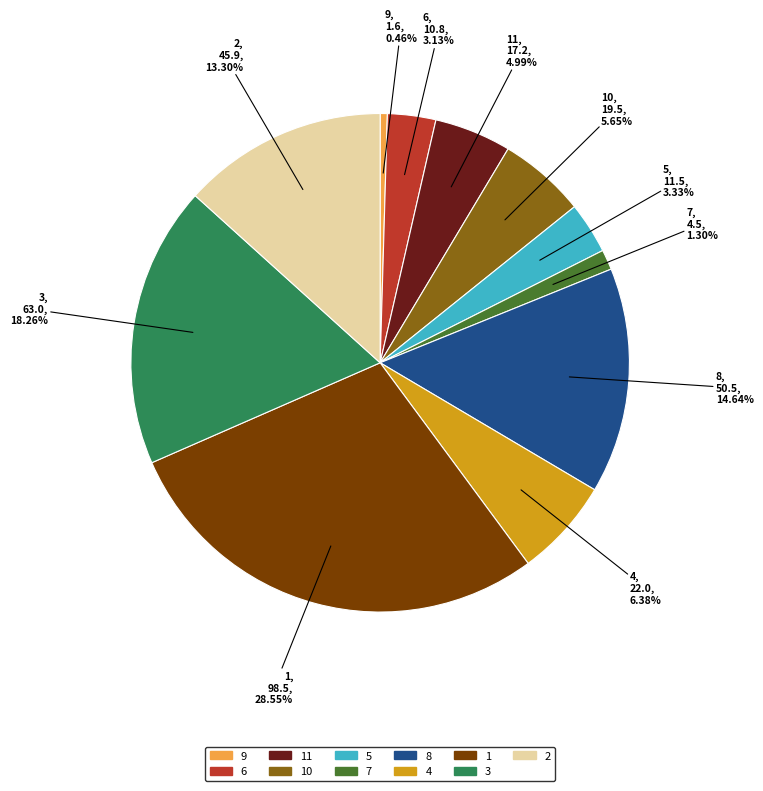

Does any single category account for the majority?

No